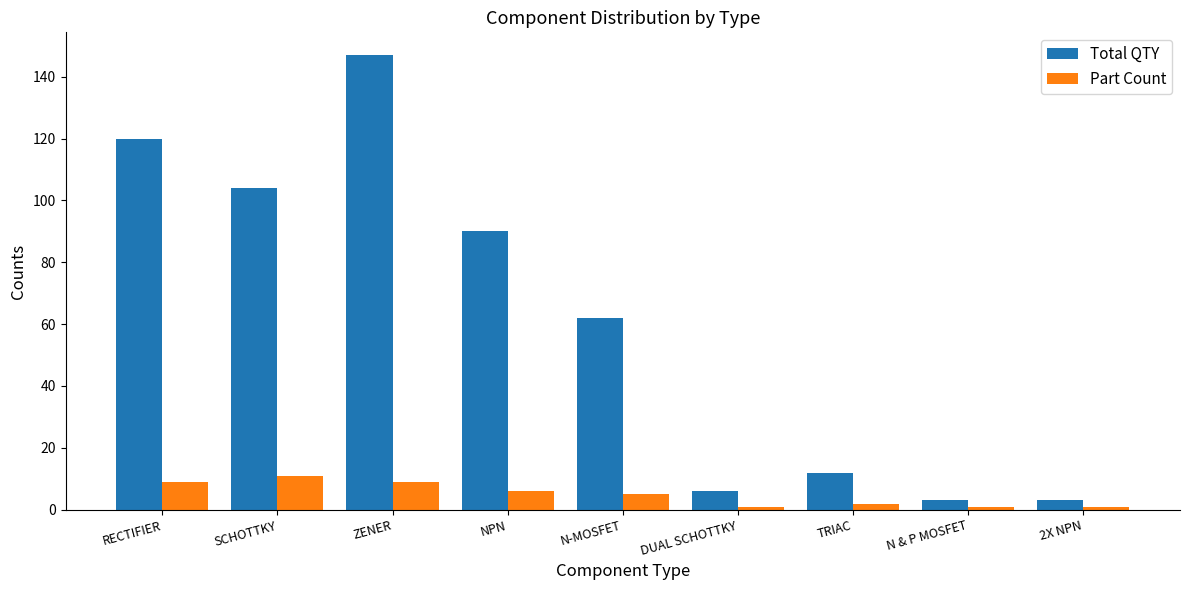

Reading left to right, extract all data points from this chart.

Total QTY: 120	104	147	90	62	6	12	3	3
Part Count: 9	11	9	6	5	1	2	1	1